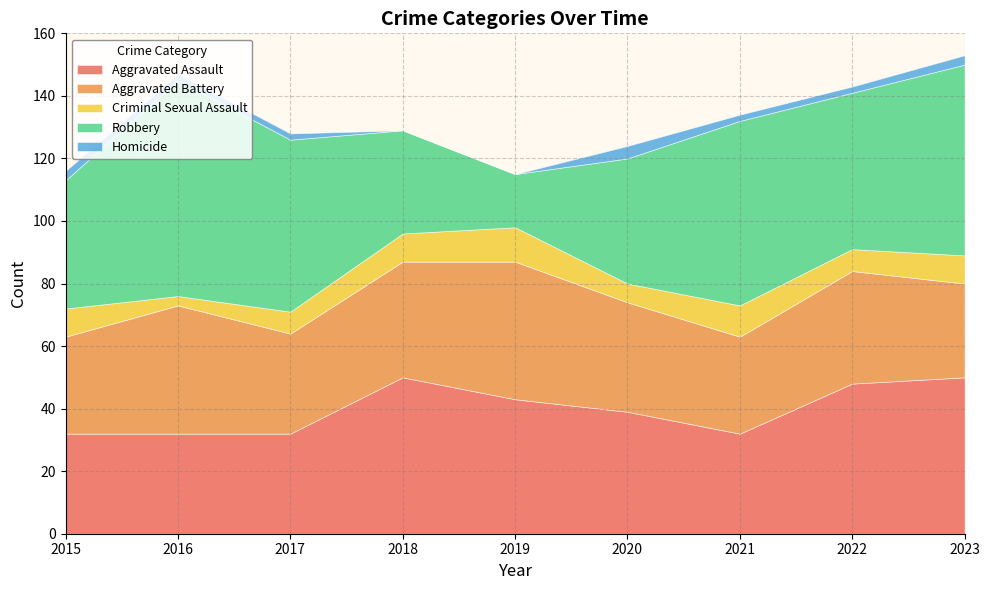

At which category is the sum across all series the highest?

2023